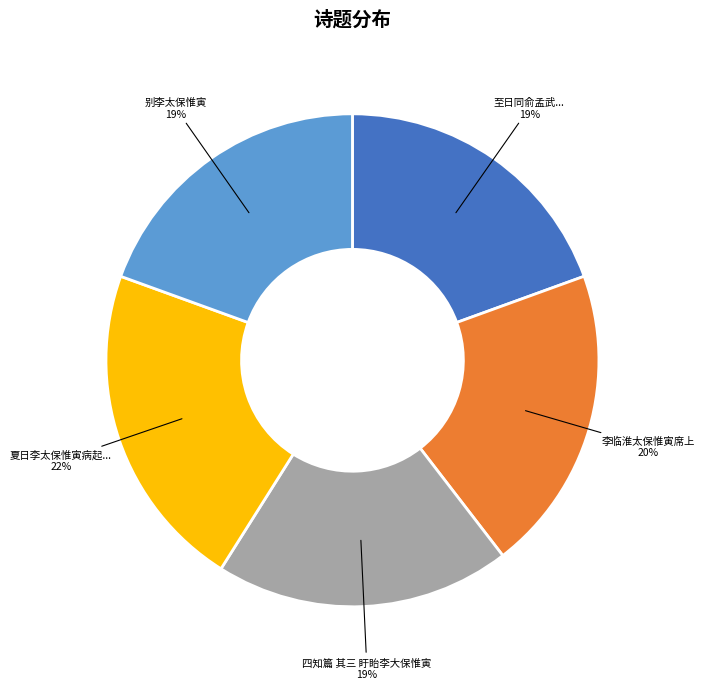

How many segments does this pie chart have?

5